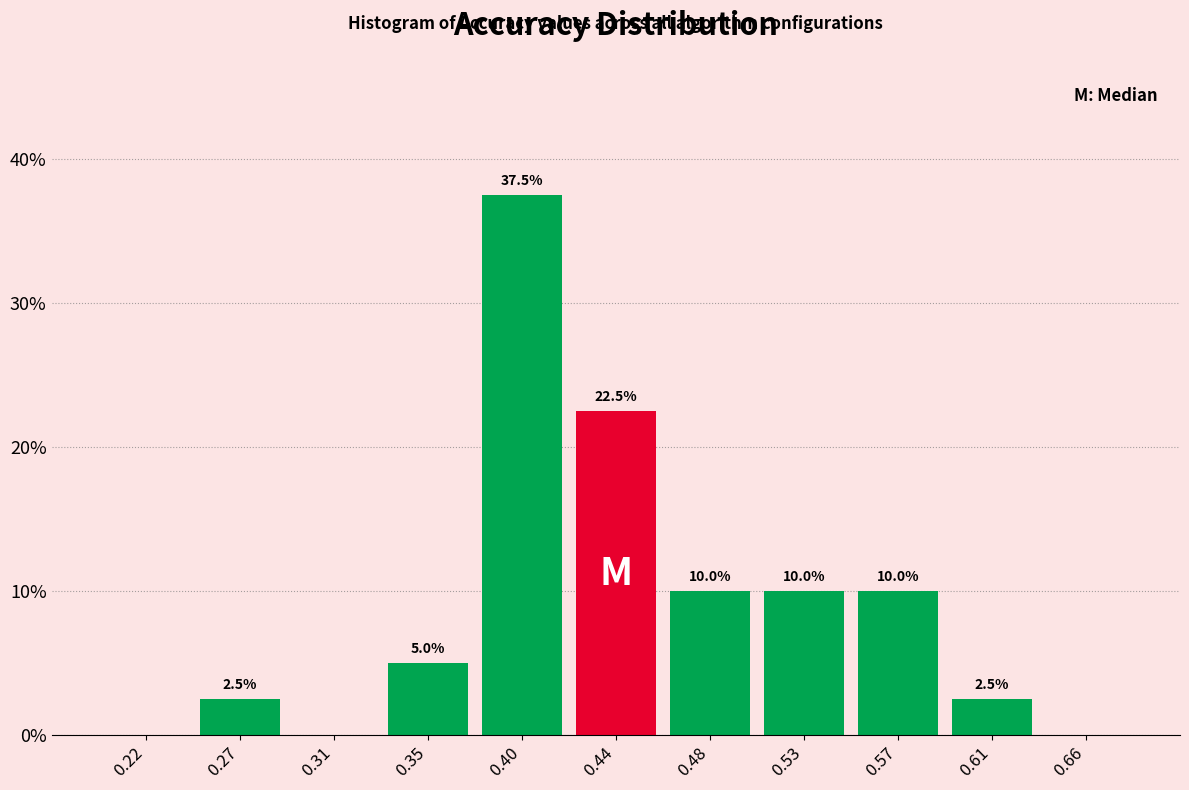

Over which range of the x-axis is the bar tallest?

0.375 to 0.415